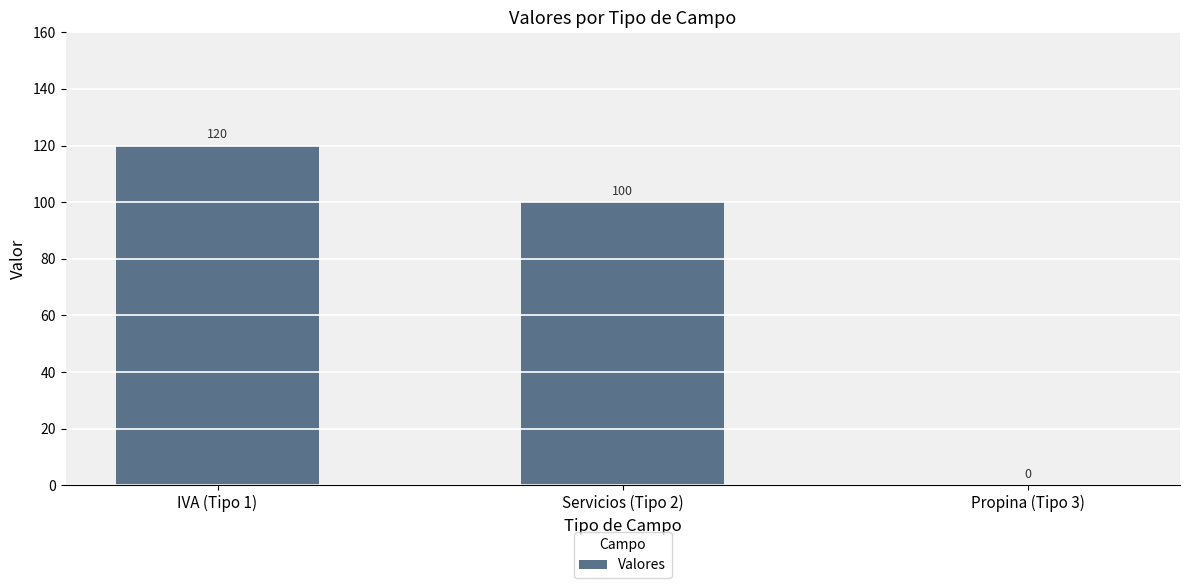

What is the sum of all values?

220